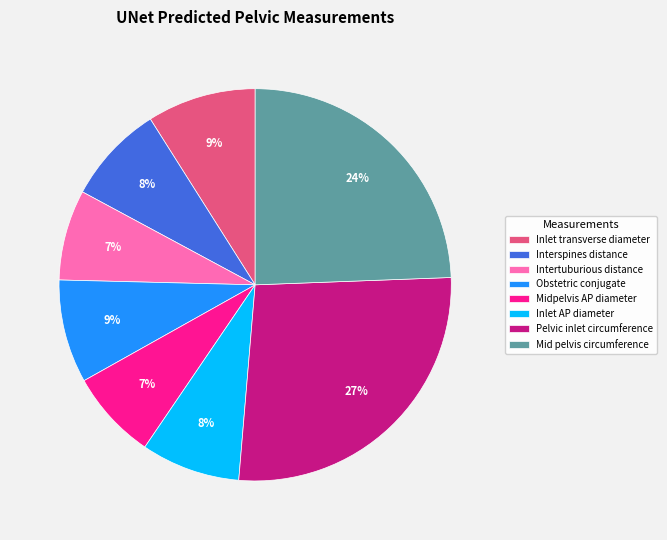

To the nearest percent, what portion does Pelvic inlet circumference represent?

27%